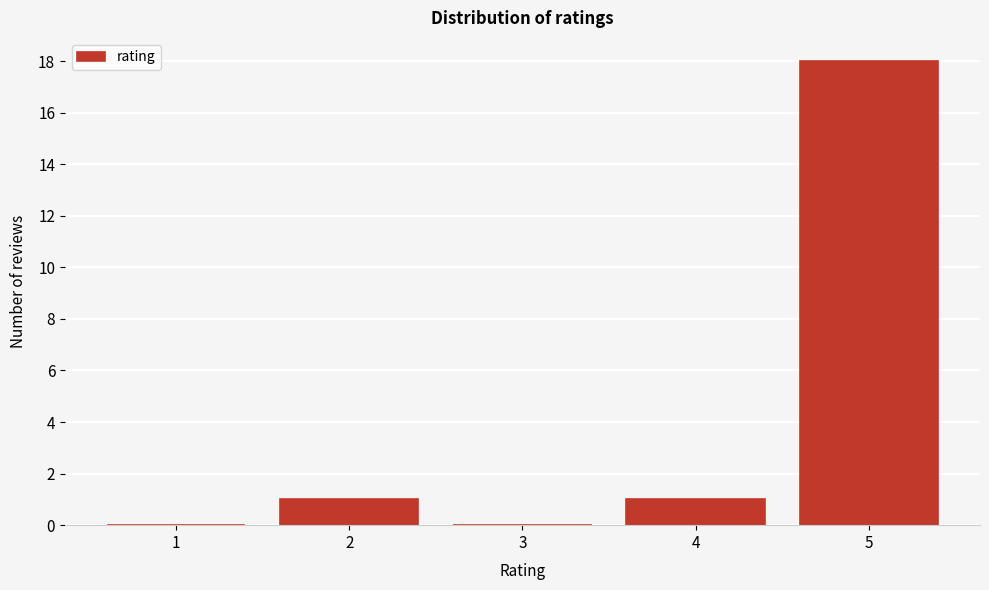

Over which range of the x-axis is the bar tallest?

4.5 to 5.5